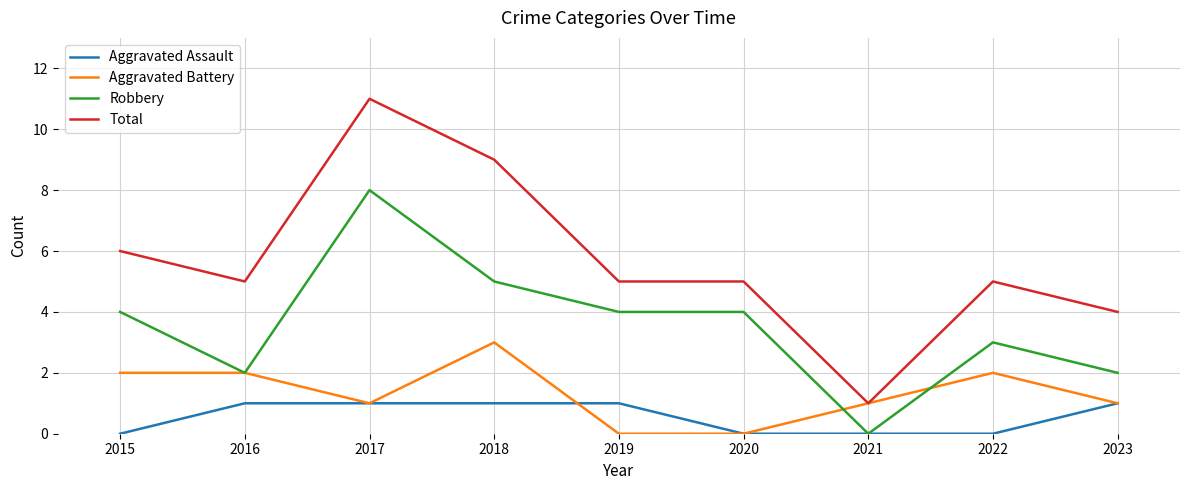

True or false: Aggravated Assault has a value of 0 at 2016.

False